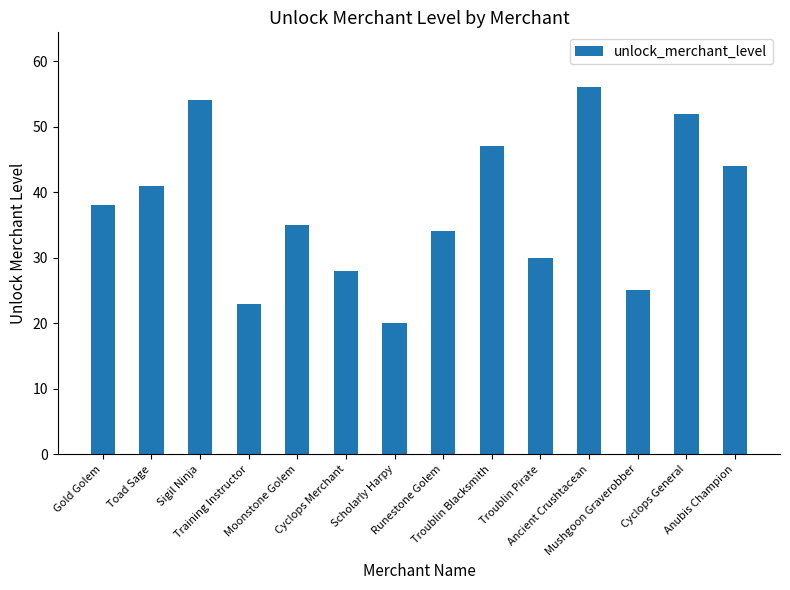

What is the difference between the values at Runestone Golem and Troublin Blacksmith?

13